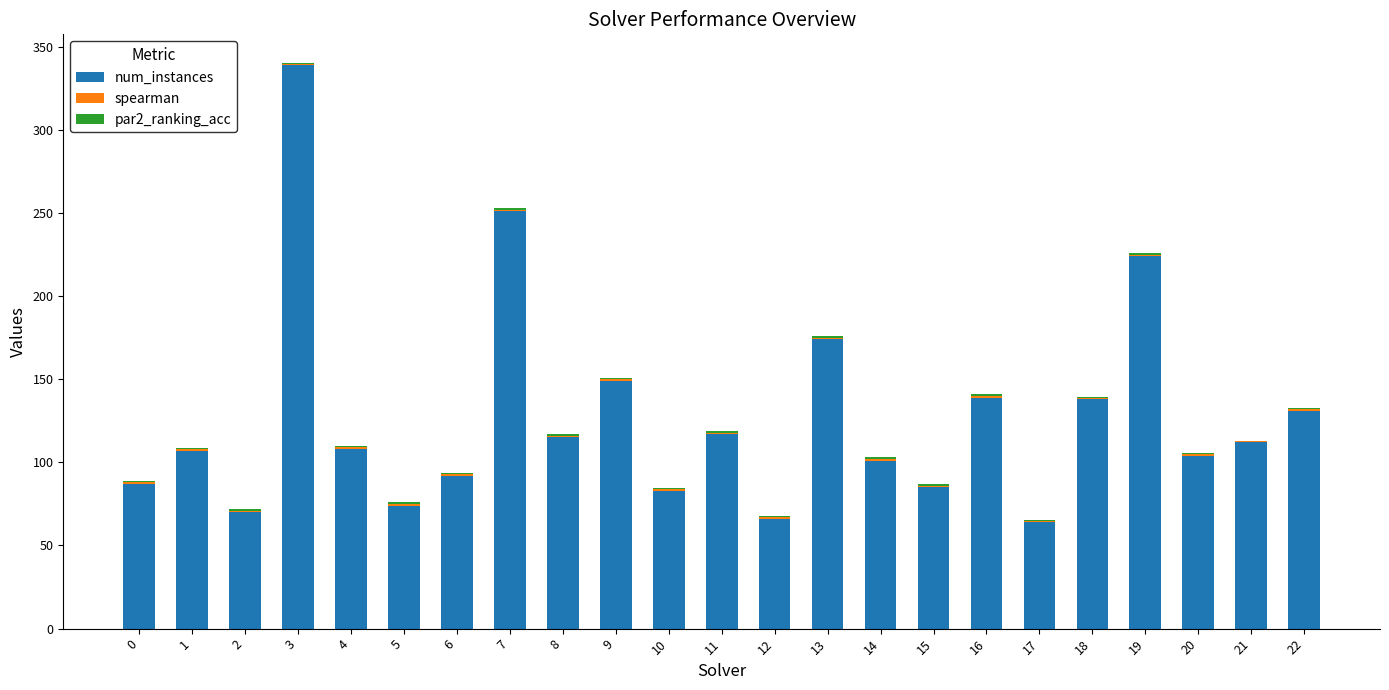

The value of num_instances at 7 is 115.5. True or false?

False